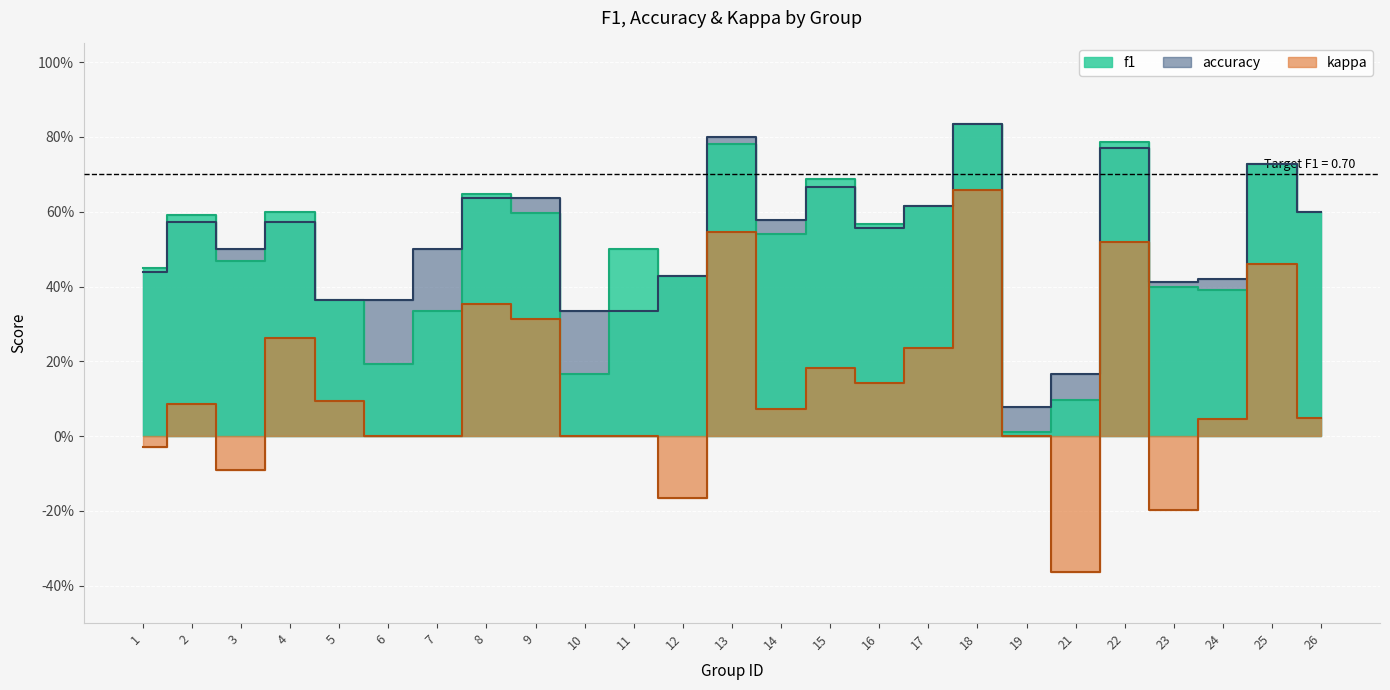

Rank the series at 6 from highest to lowest value.

accuracy, f1, kappa